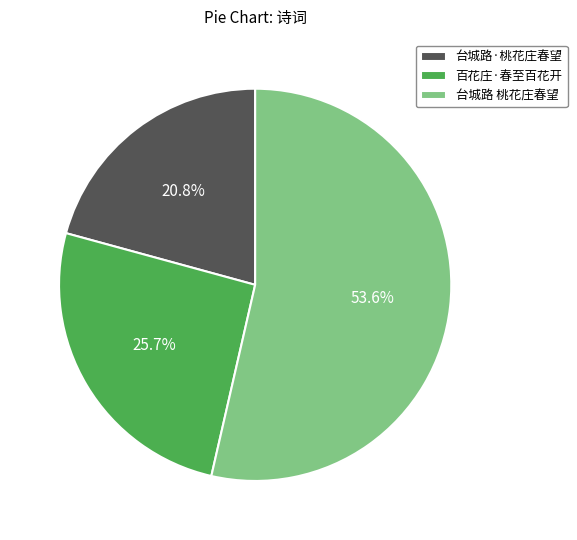

What percentage do 台城路 桃花庄春望 and 台城路·桃花庄春望 together represent?

74.3%